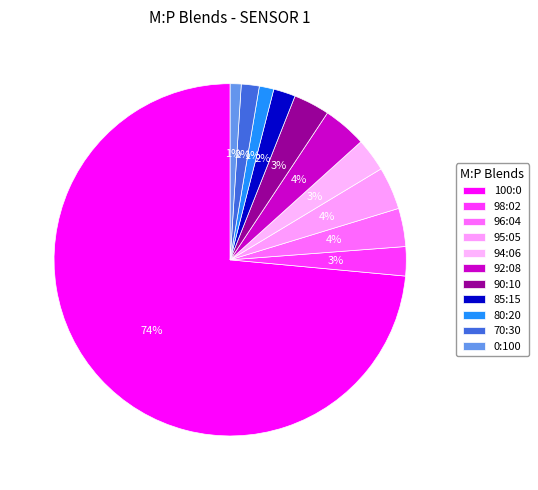

How much of the chart is everything except 100:0?

26.5%